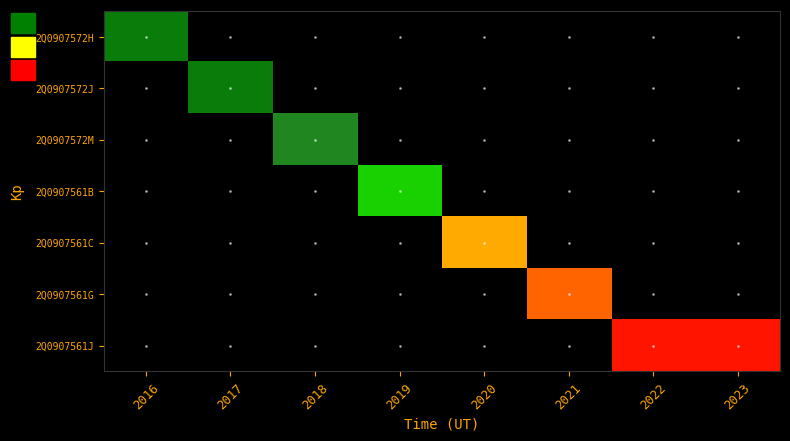

At how many categories does at least one series exceed 197?

6